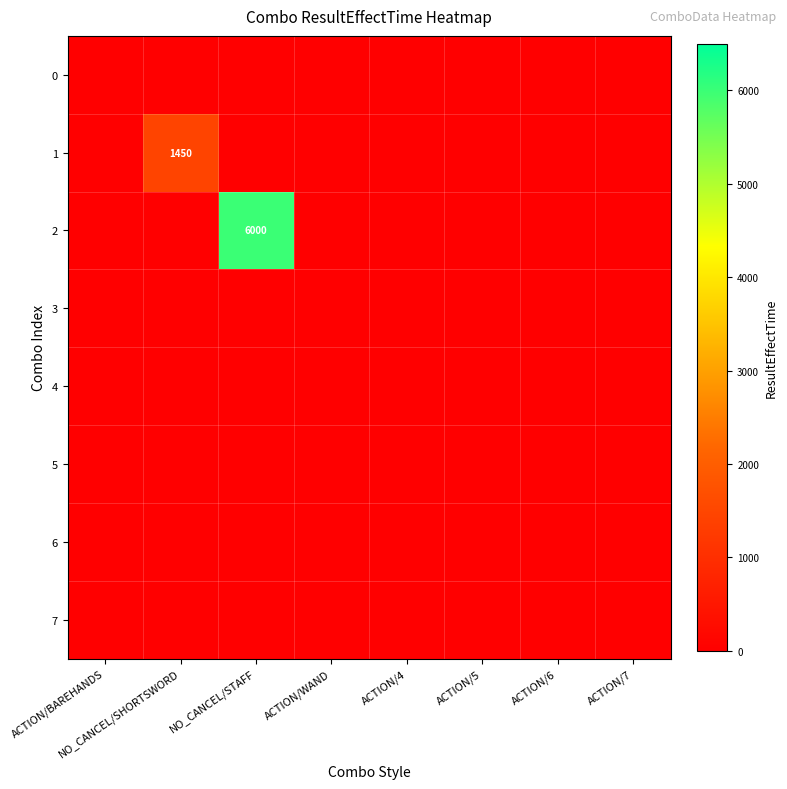

Count the number of data series in this chart.

8